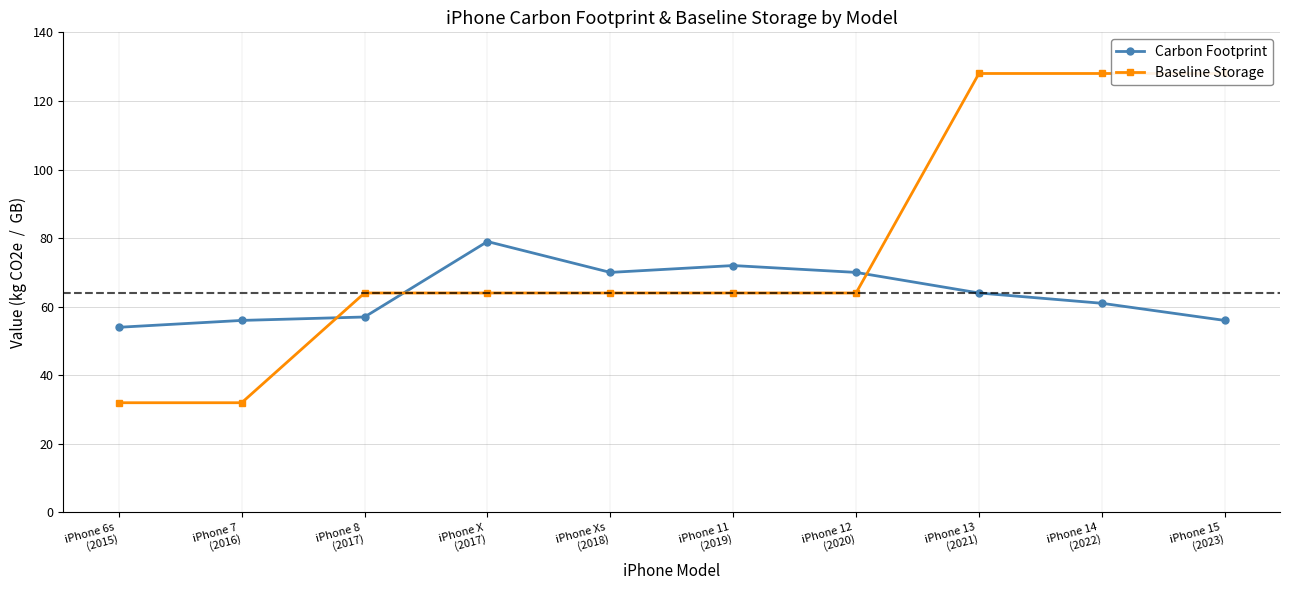

Rank the series by their maximum value, from highest to lowest.

Baseline Storage, Carbon Footprint